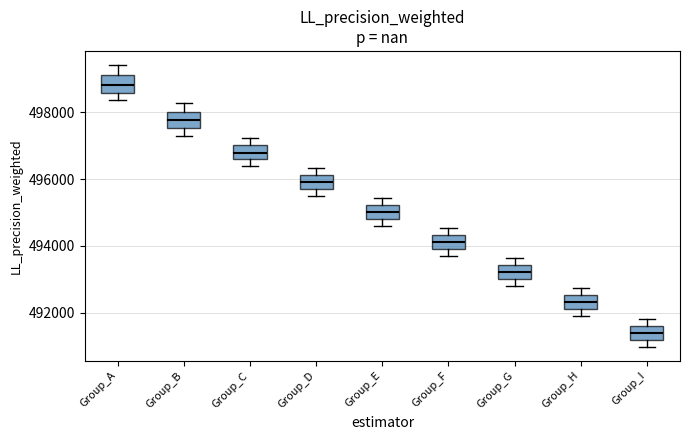

Reading left to right, transcribe this box plot: for each box, give where its median line is, the range the box spans, and where its two whiskers end, as read against the y-axis. The values are not printed on the chart, so give them approximately, as read against the axis.

Group_A: median 498800, box 498600 to 499000, whiskers 498400 to 499400
Group_B: median 497800, box 497600 to 498000, whiskers 497200 to 498200
Group_C: median 496800, box 496600 to 497000, whiskers 496400 to 497200
Group_D: median 496000, box 495800 to 496200, whiskers 495400 to 496400
Group_E: median 495000, box 494800 to 495200, whiskers 494600 to 495400
Group_F: median 494200, box 494000 to 494400, whiskers 493600 to 494600
Group_G: median 493200, box 493000 to 493400, whiskers 492800 to 493600
Group_H: median 492400, box 492200 to 492600, whiskers 491800 to 492800
Group_I: median 491400, box 491200 to 491600, whiskers 491000 to 491800